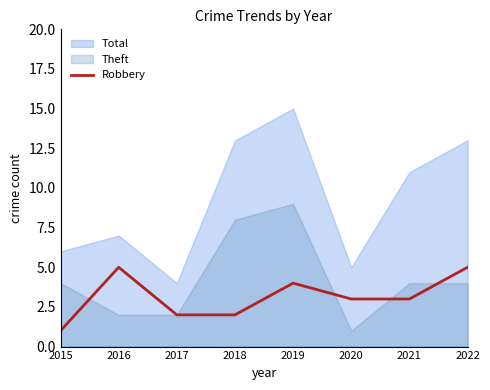

Is it true that Robbery equals 3 at 2022?

False